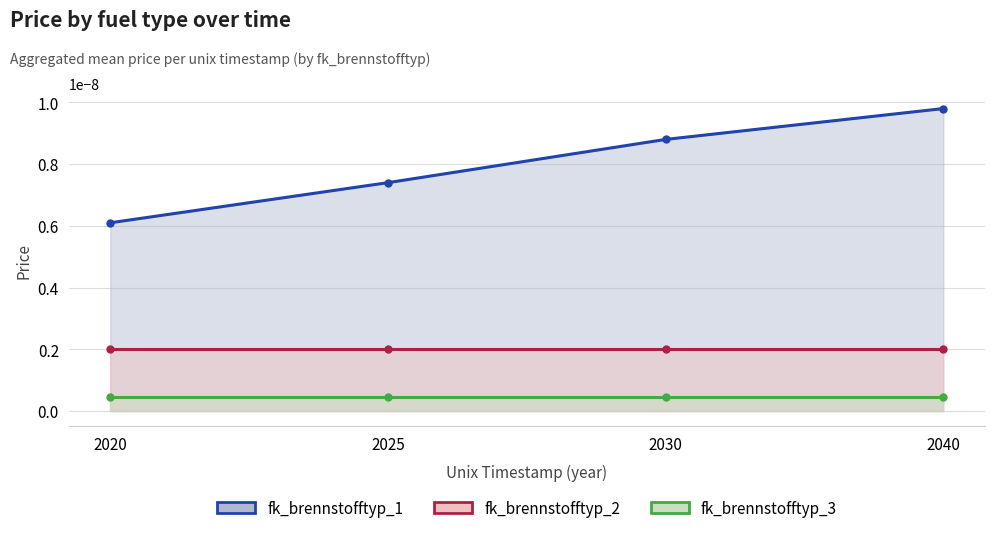

Which category has the highest value in the fk_brennstofftyp_3 series?

2020